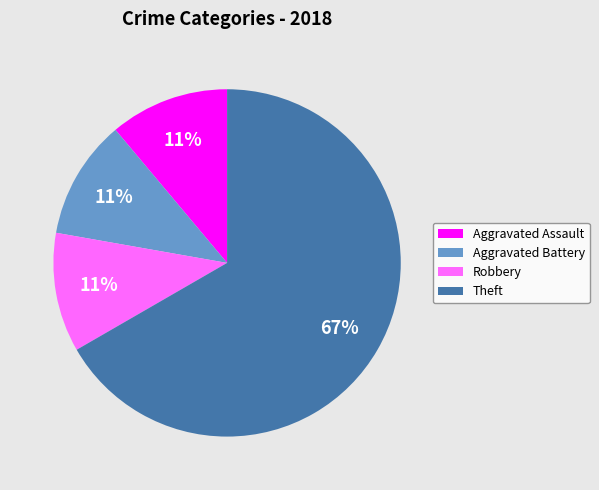

To the nearest percent, what is the difference between the largest and smallest slice percentages?

56%